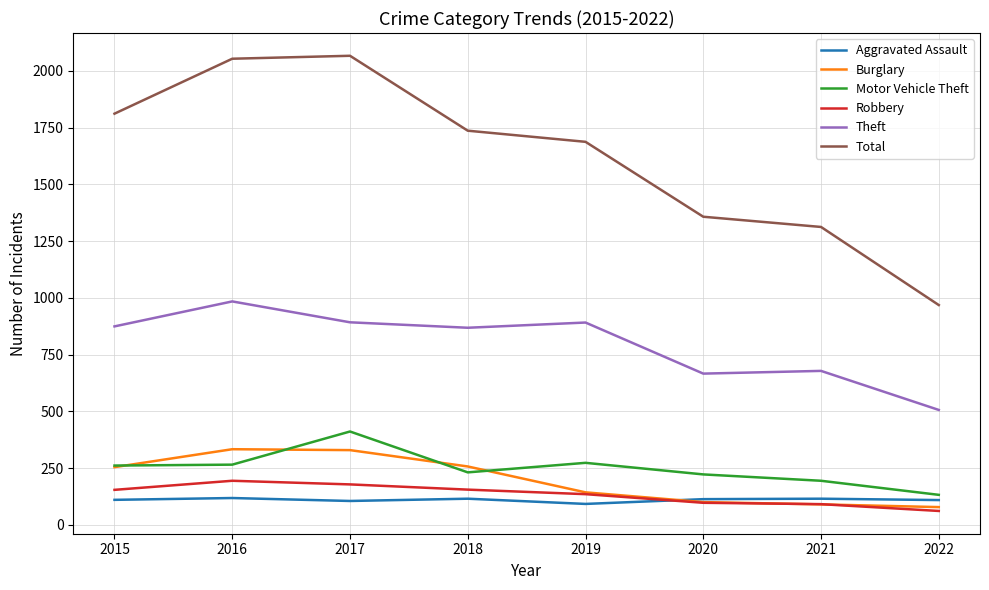

How many times do Aggravated Assault and Burglary cross each other?

1